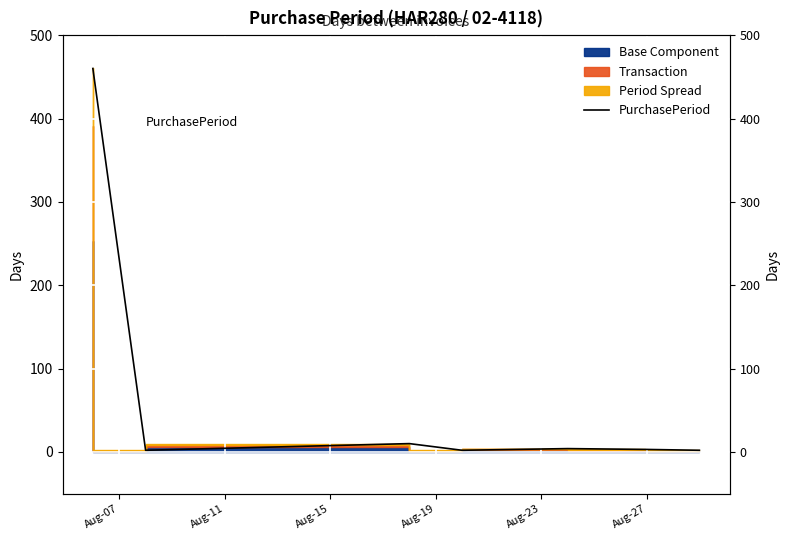

What is the difference between the maximum and minimum values?

458